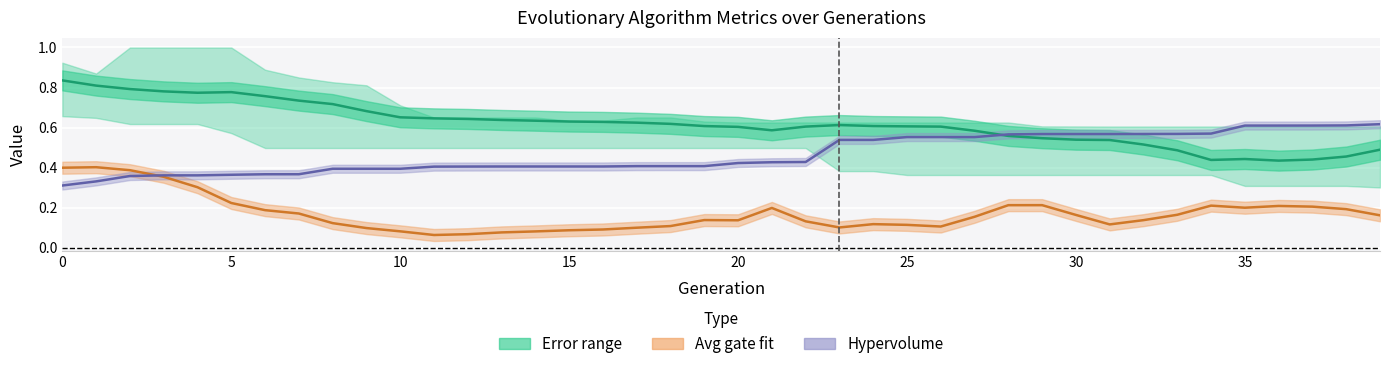

What is the maximum value for Hypervolume?

0.6